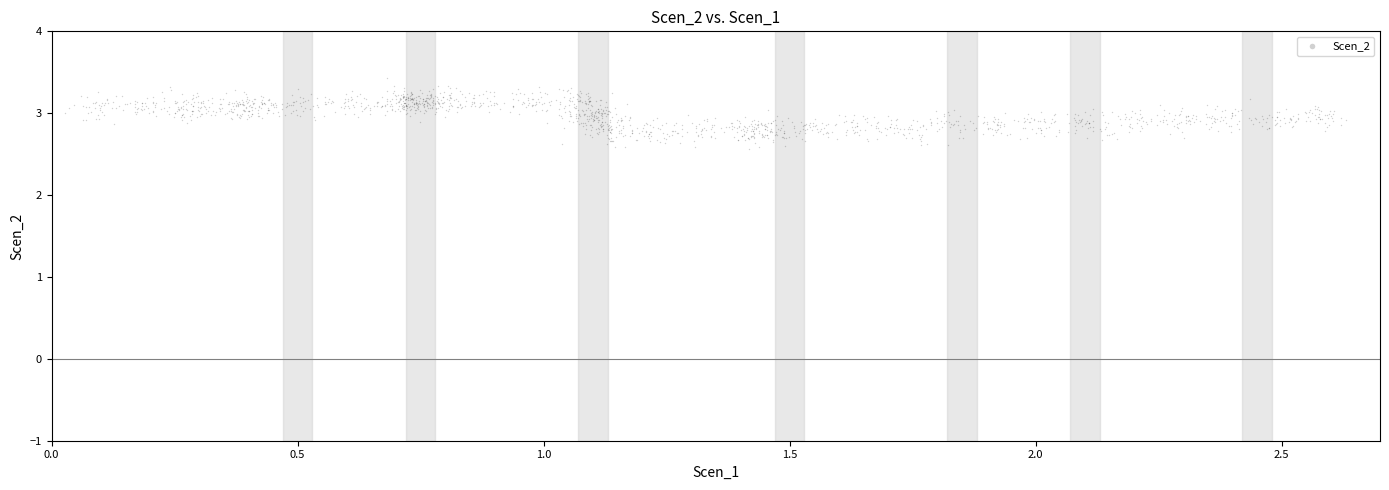

What is the range of X values (max minus min)?

2.6